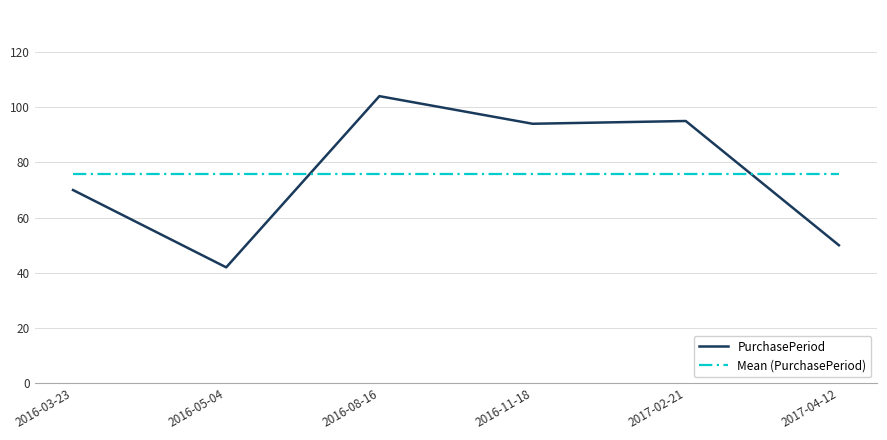

What is the total value across all series at 2016-08-16?

179.8